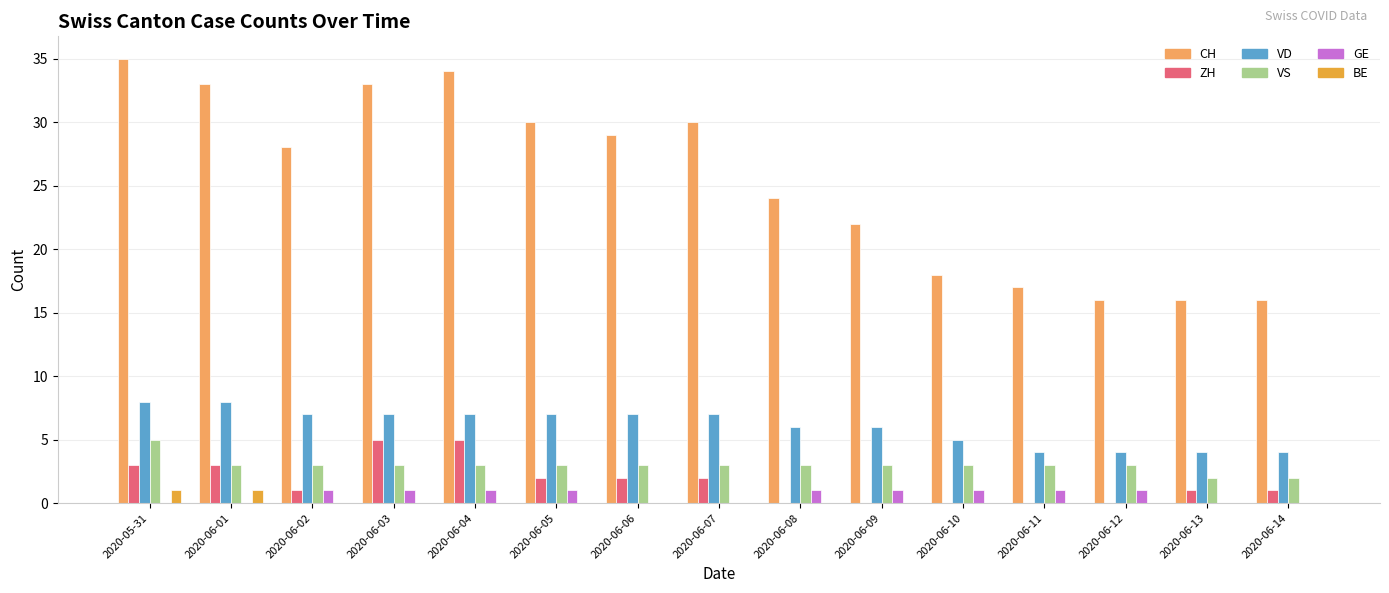

What is the total value across all series at 2020-06-12?

24